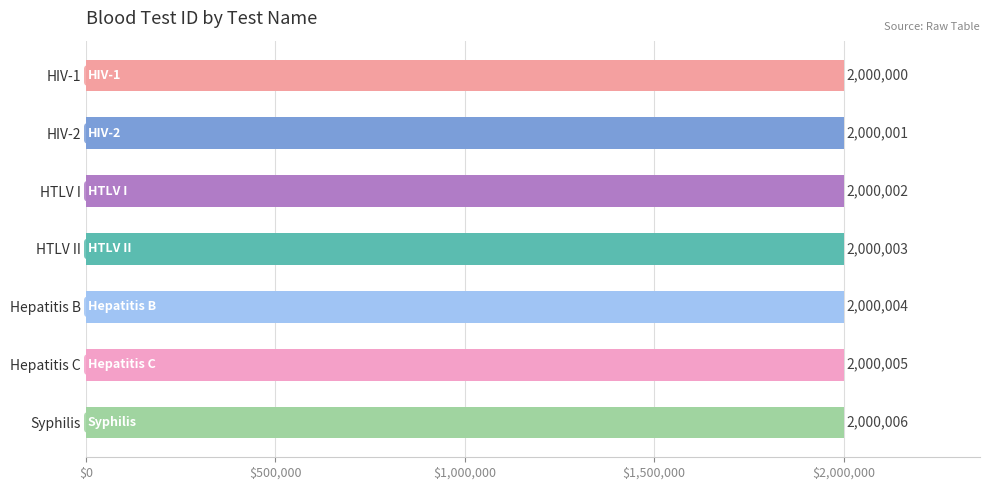

What is the value of the 3rd bar from the top?

2000002